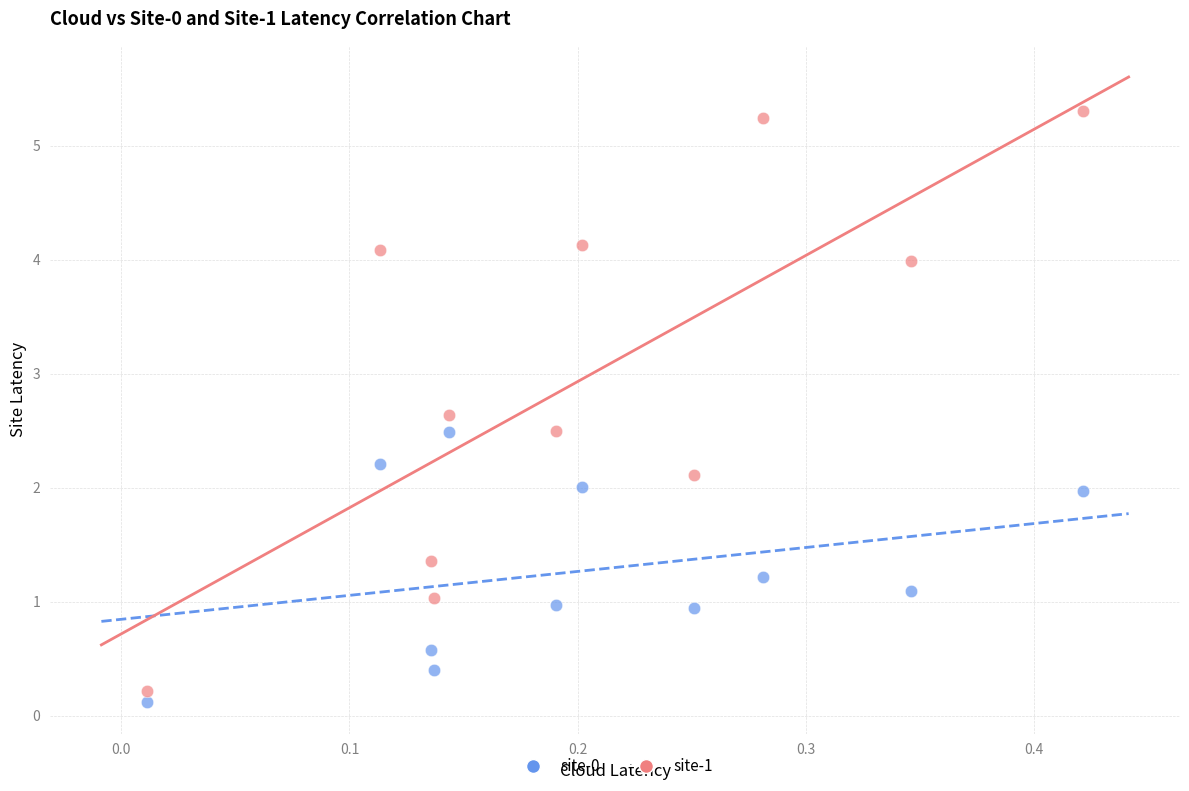

Which series contains the highest Y value?

site-1